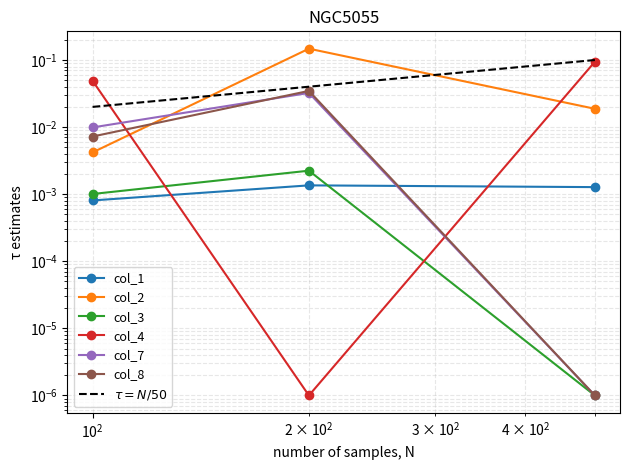

The value of col_2 at row_0 is 0.0. True or false?

False